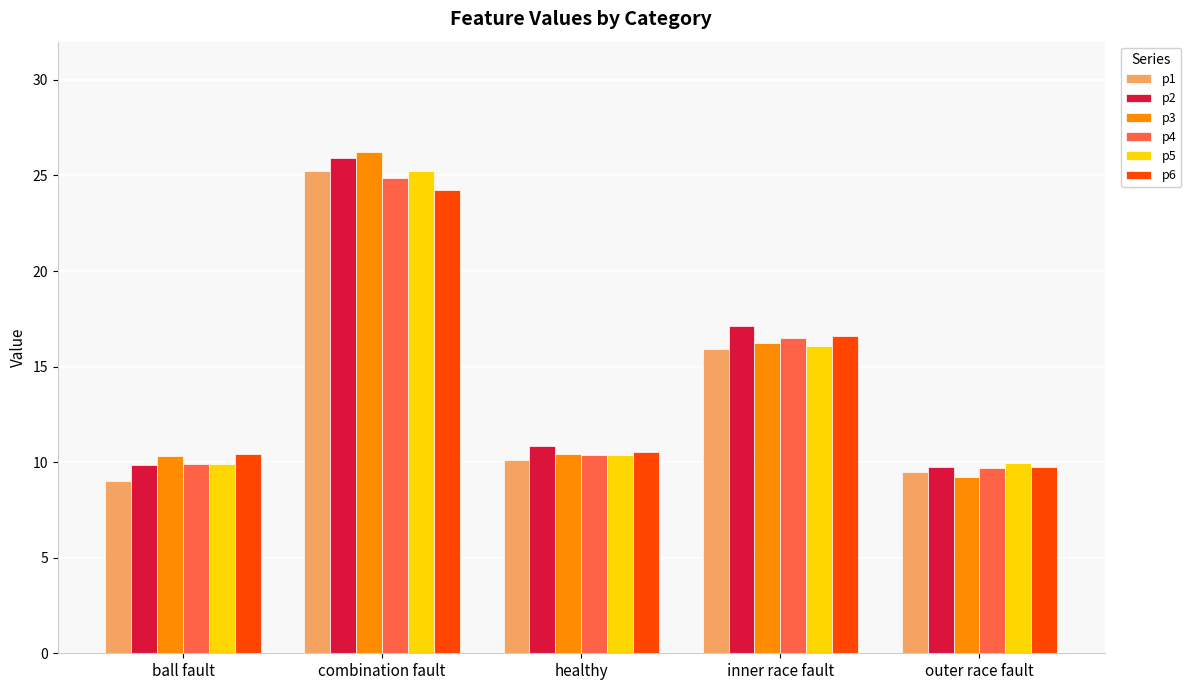

At which category is the sum across all series the highest?

combination fault